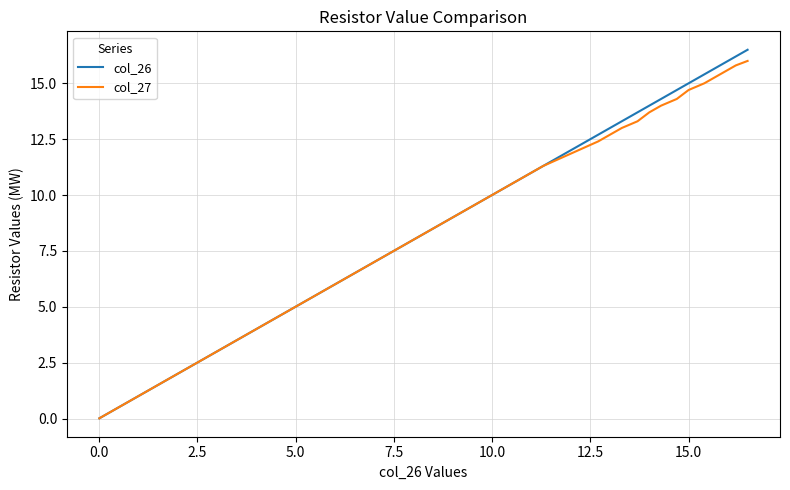

What is the greatest value displayed?

16.5